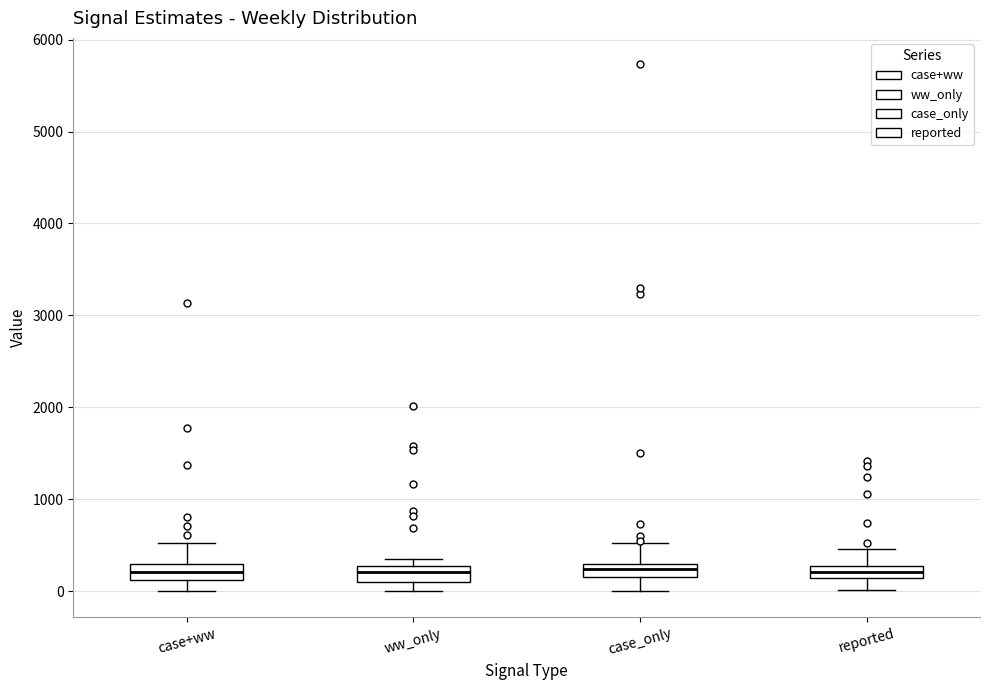

Where is the lower edge of the box for reported on the y-axis? The values are not printed on the chart, so give them approximately, as read against the axis.

100